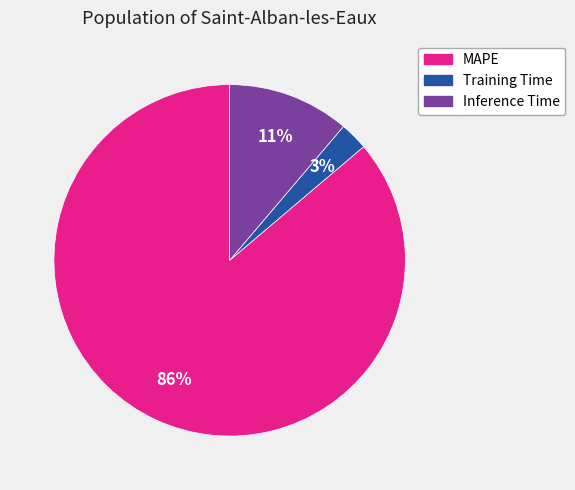

Count the number of slices in the pie.

3